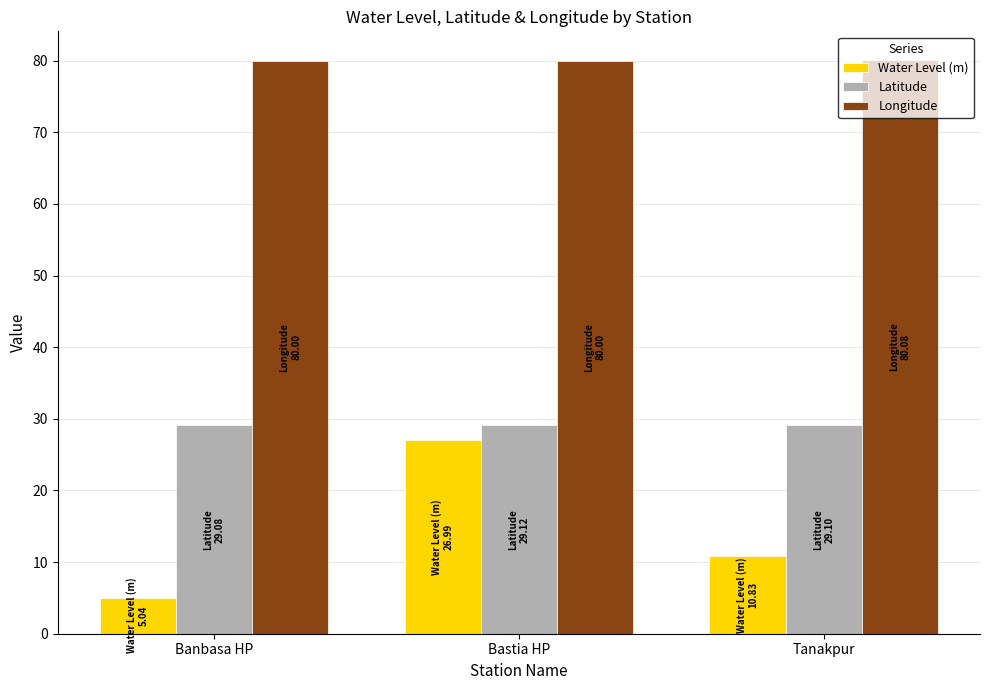

At which category is the sum across all series the highest?

Bastia HP